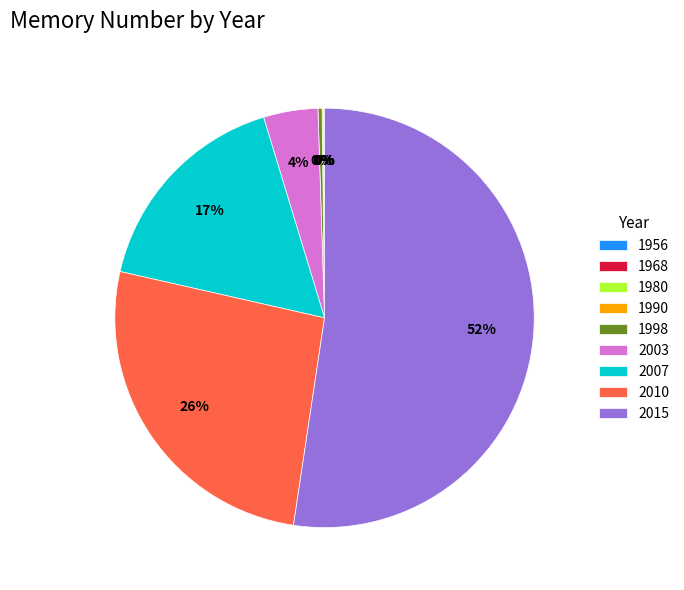

What is the majority slice?

2015